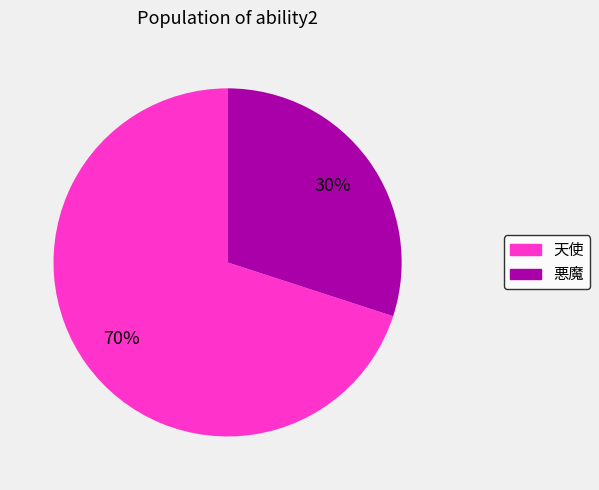

True or false: 天使 accounts for 62% of the total.

False